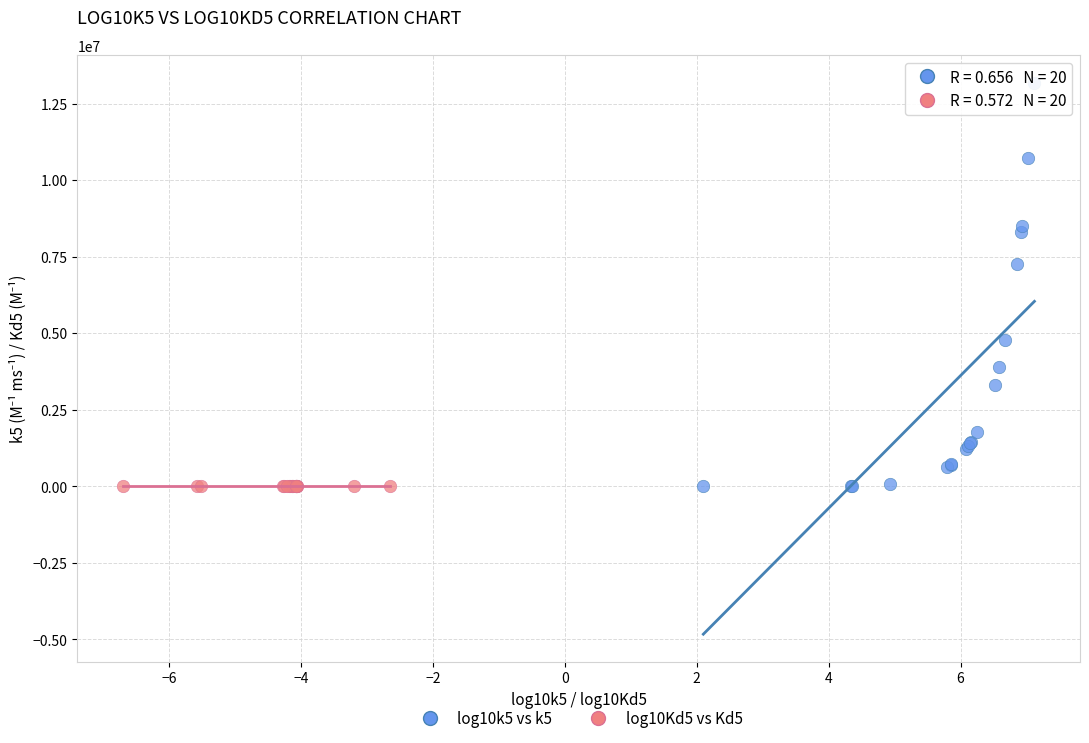

Which series has the largest Y range (max minus min)?

log10k5 vs k5